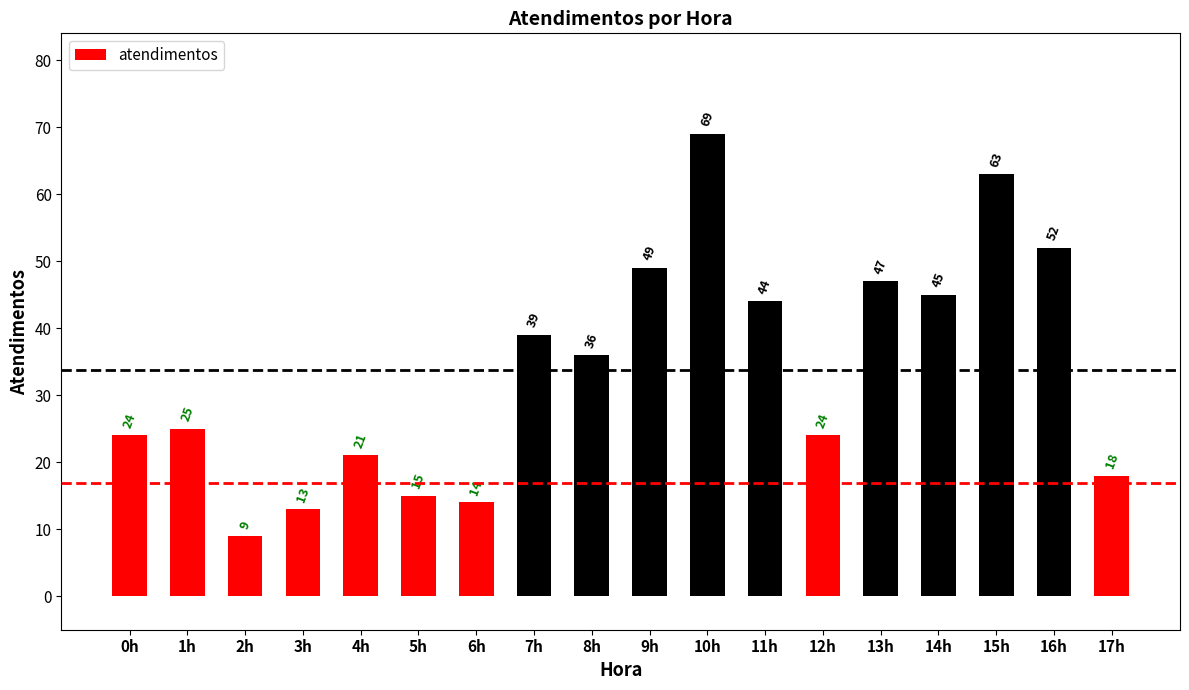

Which has a higher value, 6h or 16h?

16h